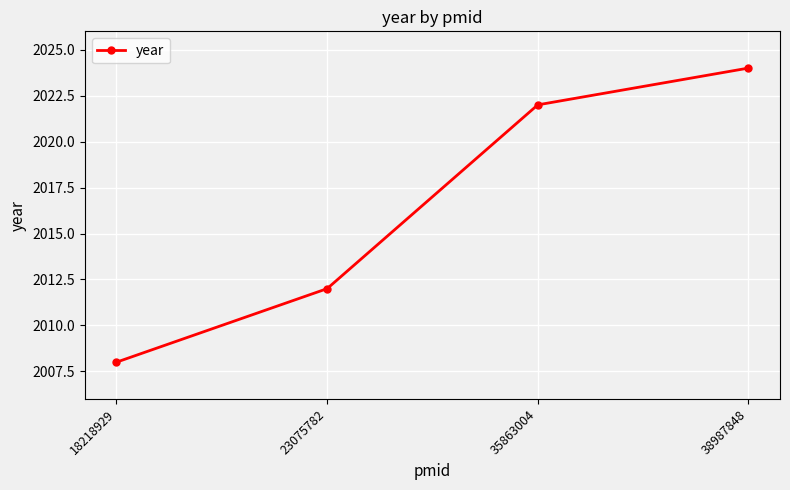

Rank the categories by value from lowest to highest.

18218929, 23075782, 35863004, 38987848